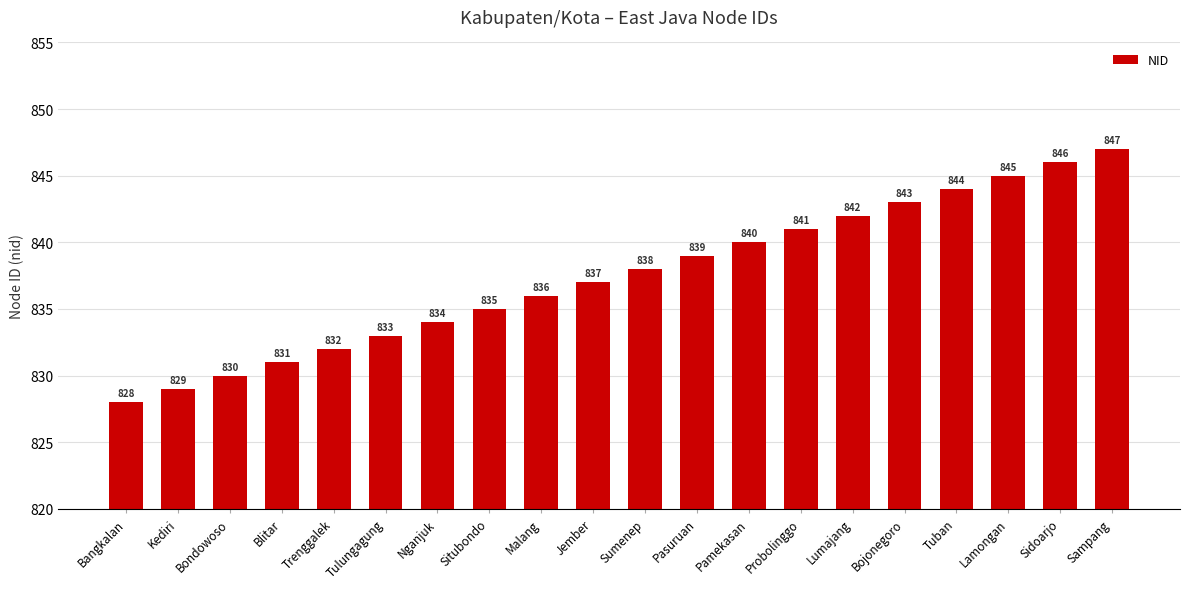

Between Sidoarjo and Nganjuk, which is larger?

Sidoarjo